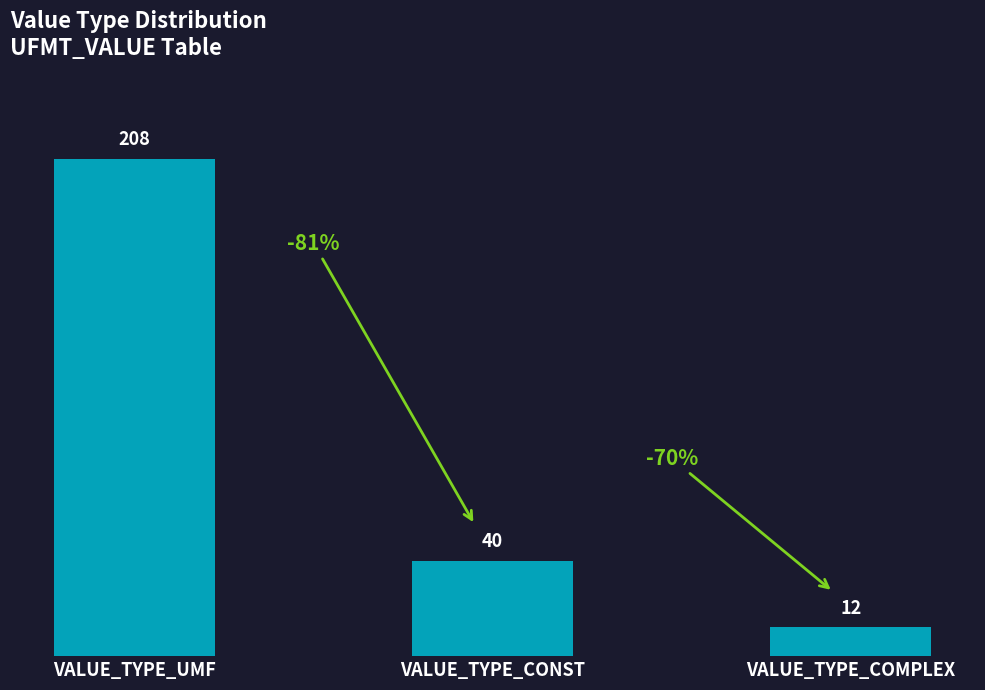

True or false: the data shows 208 at VALUE_TYPE_UMF.

True